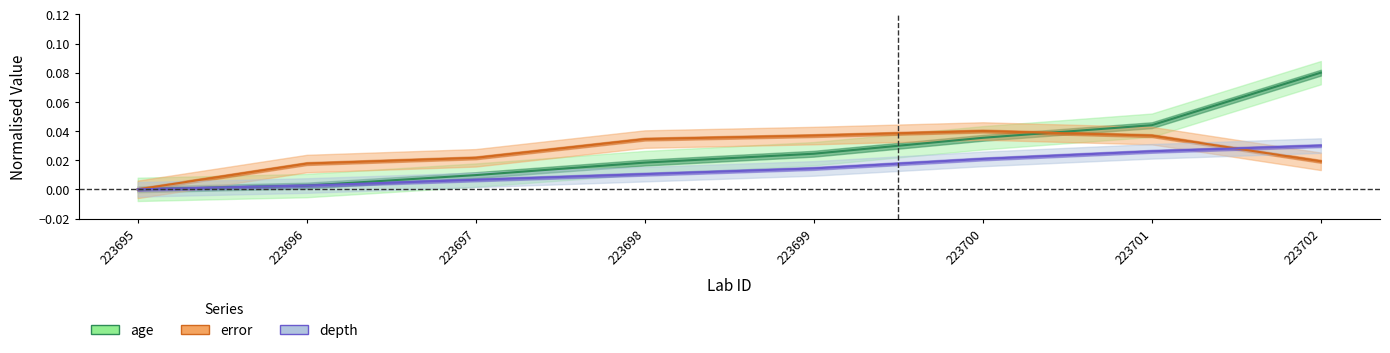

Reading left to right, what are all the values shown in this chart?

age: 223695=0.0	223696=0.0	223697=0.0	223698=0.0	223699=0.0	223700=0.0	223701=0.0	223702=0.1
error: 223695=0.0	223696=0.0	223697=0.0	223698=0.0	223699=0.0	223700=0.0	223701=0.0	223702=0.0
depth: 223695=0.0	223696=0.0	223697=0.0	223698=0.0	223699=0.0	223700=0.0	223701=0.0	223702=0.0